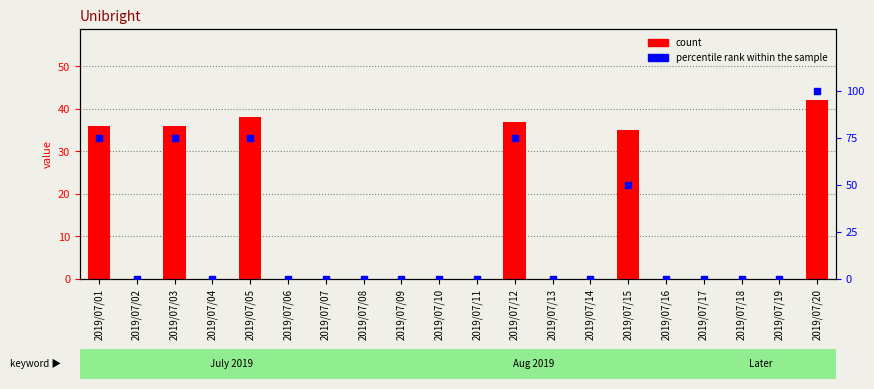

Which series has the largest total across all categories?

percentile rank within the sample